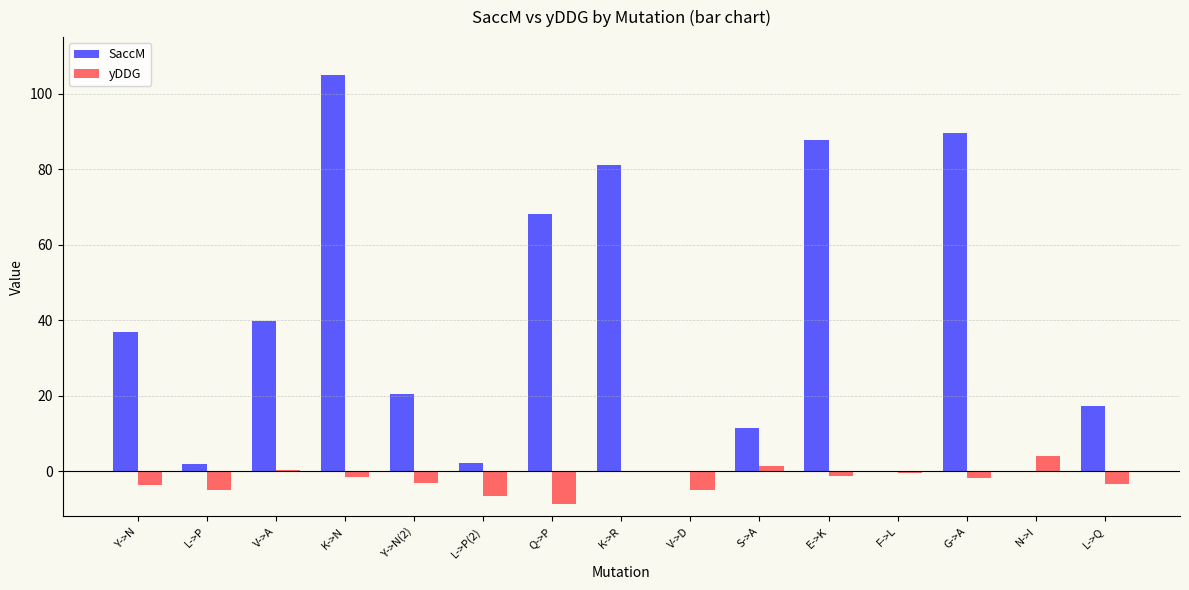

What is the sum of all yDDG values?

-34.9